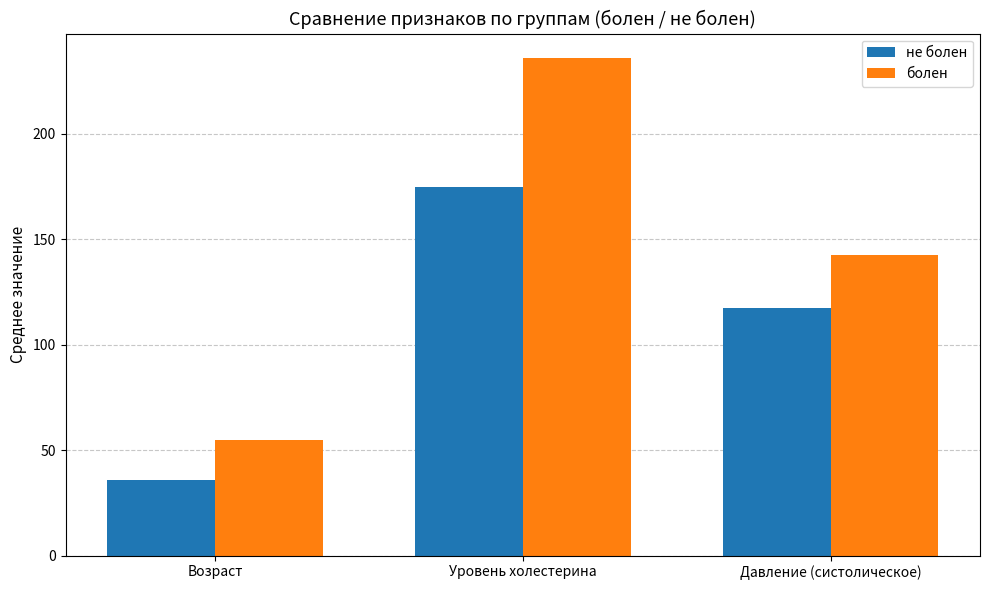

What is the value of the болен bar at the 2nd from the left?

235.8